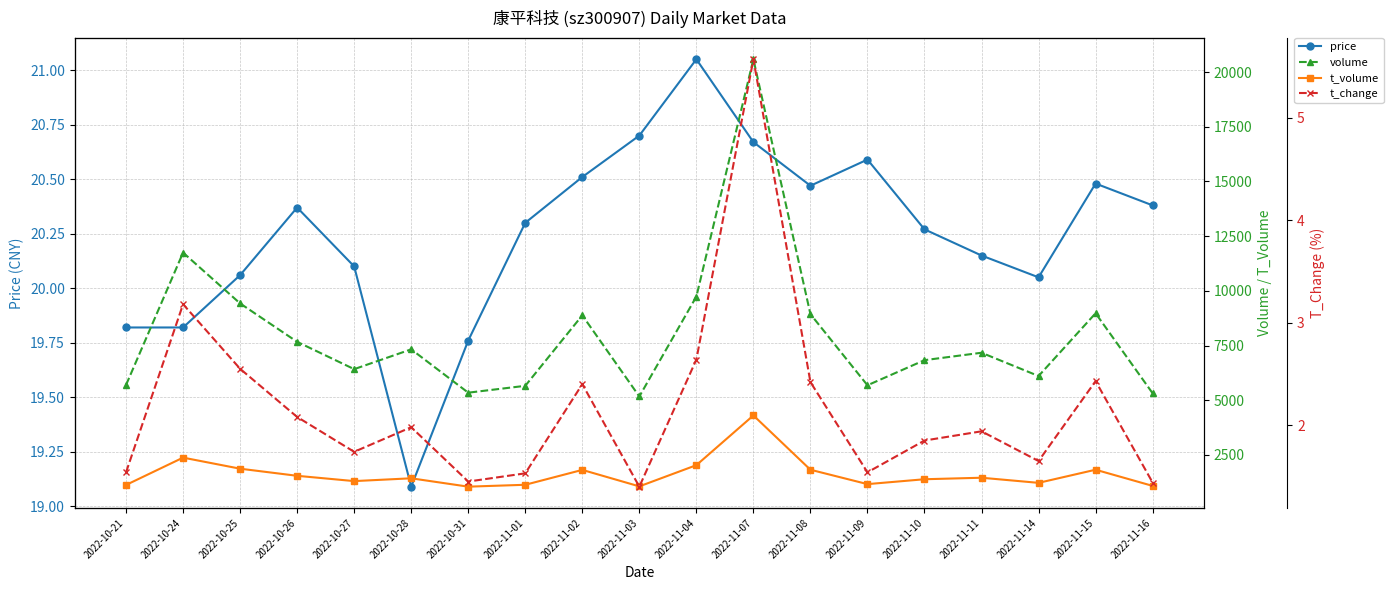

Count the number of categories in the chart.

19